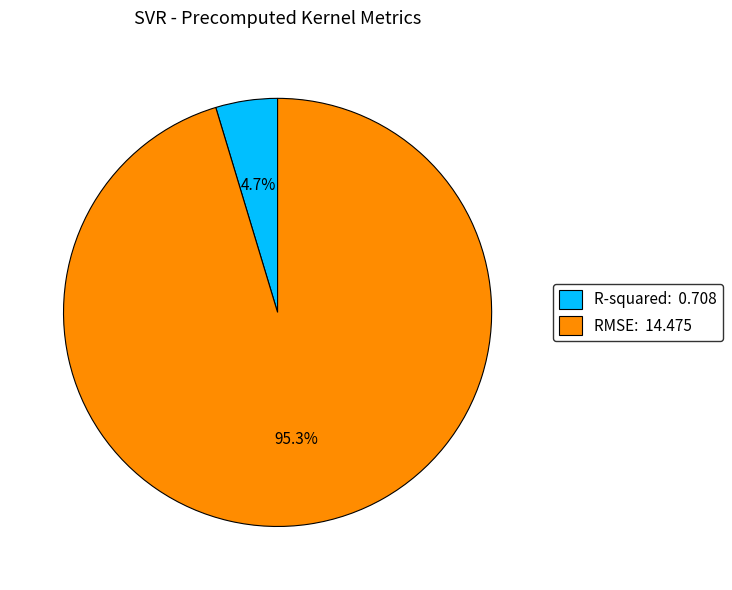

The R-squared slice represents 14% of the pie. True or false?

False